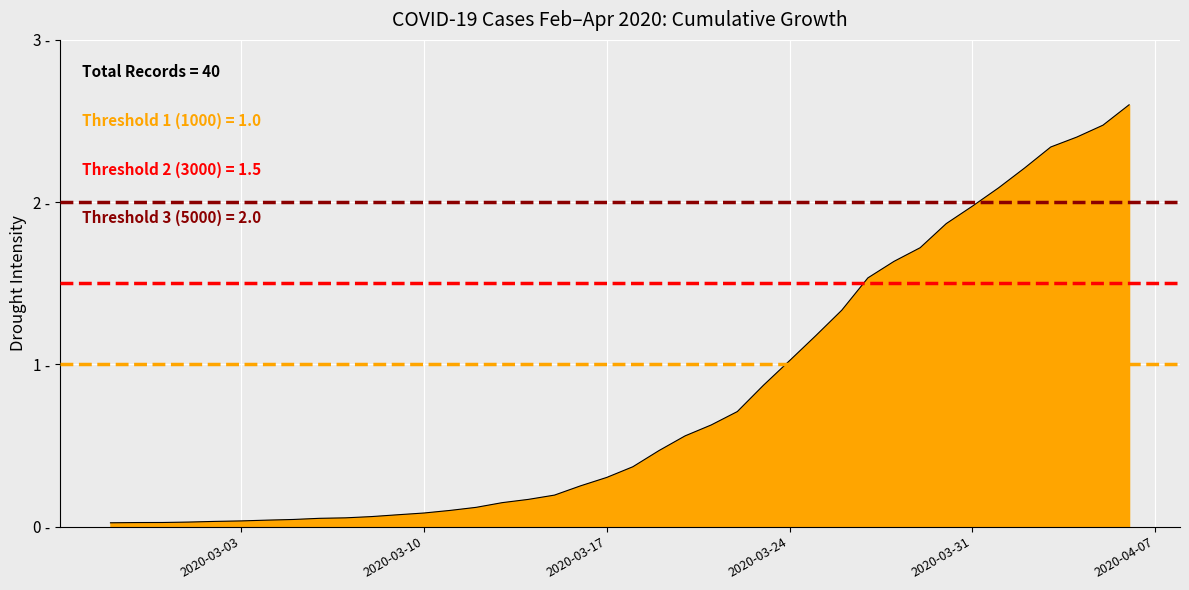

Does the chart have visible grid lines?

Yes